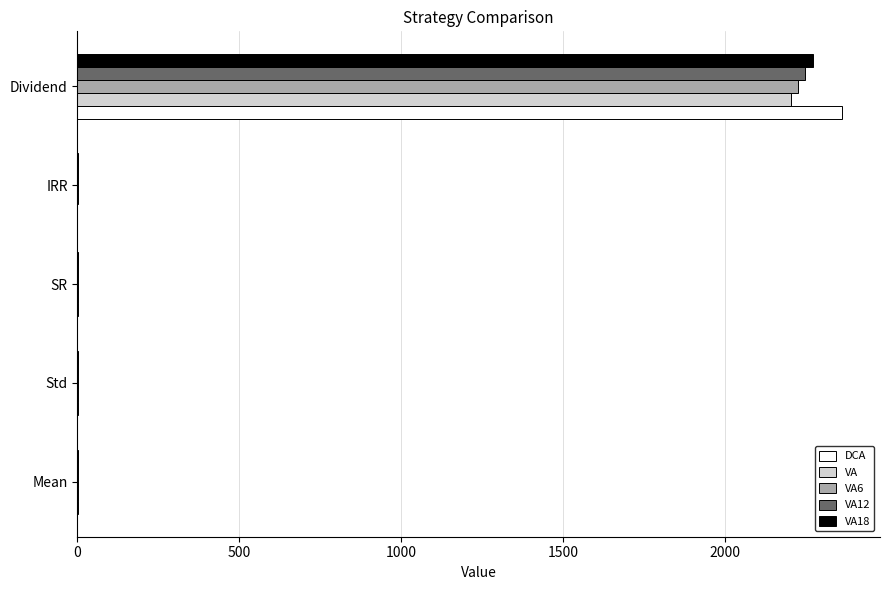

What is the average value of the VA18 series?

454.8